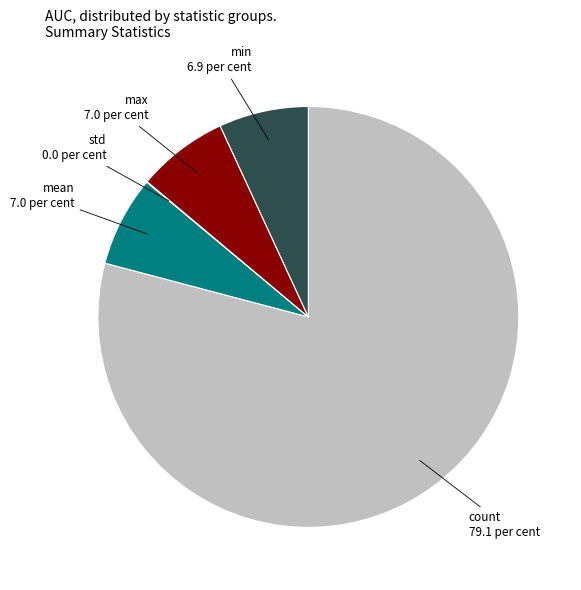

Is there any slice that represents more than half of the pie?

Yes